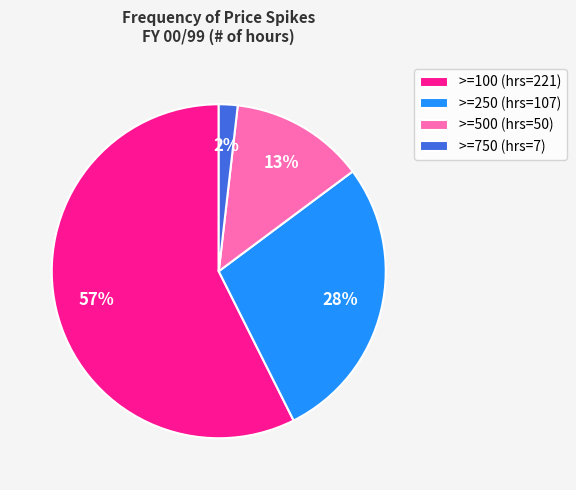

Which has a higher value, >=750 or >=250?

>=250